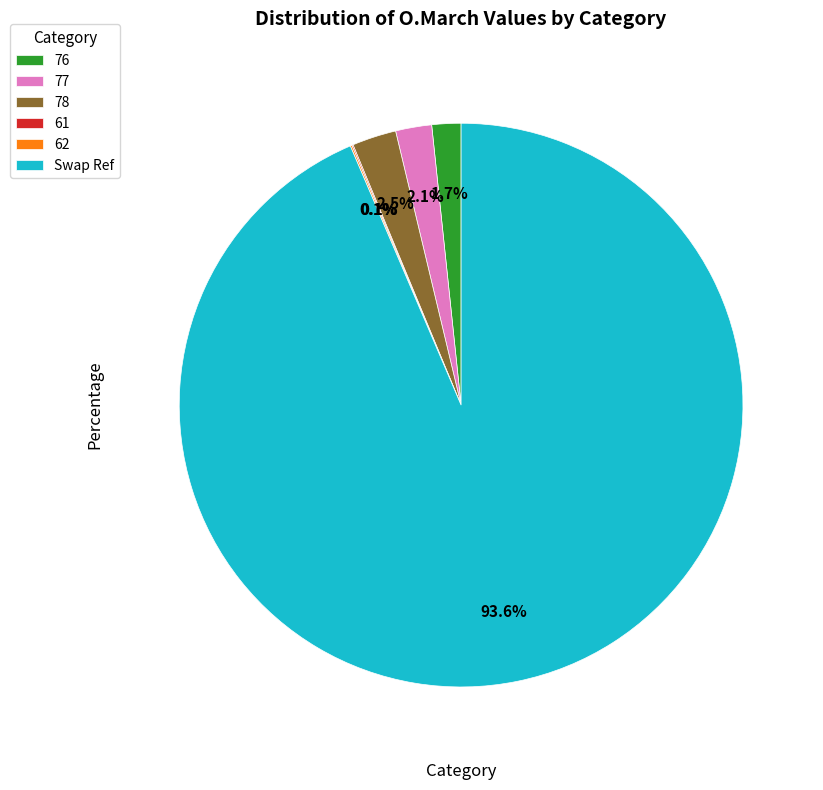

Does 78 represent more than half of the total?

No